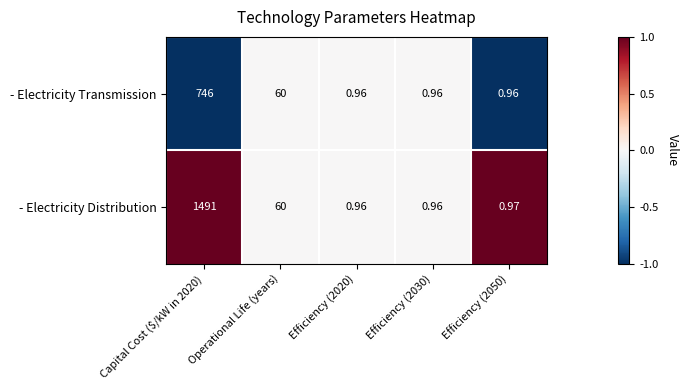

Rank the series by their maximum value, from lowest to highest.

- Electricity Transmission, - Electricity Distribution